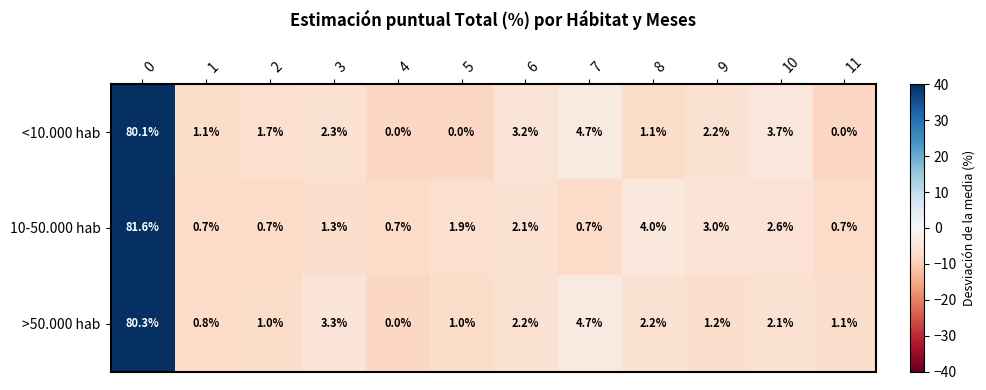

What is the sum of the 10-50.000 hab values at 10 and 9?

5.6